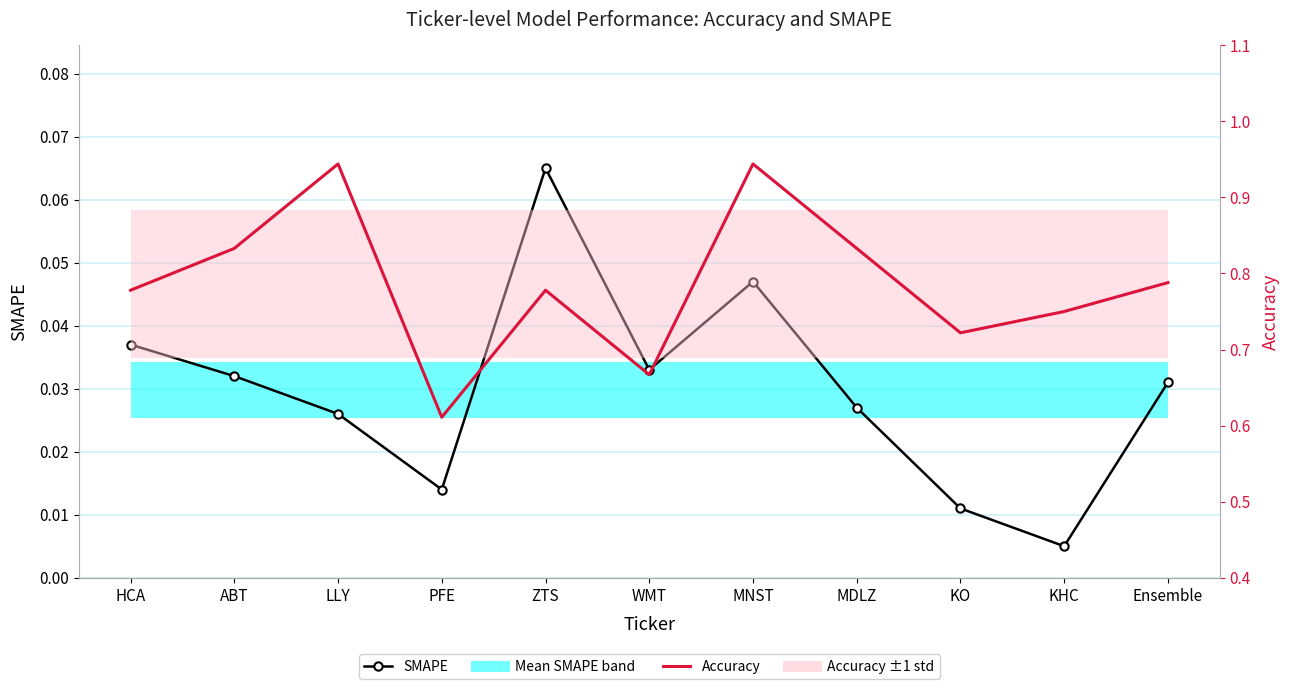

List the labels in order of SMAPE value, smallest first.

KHC, KO, PFE, LLY, MDLZ, Ensemble, ABT, WMT, HCA, MNST, ZTS